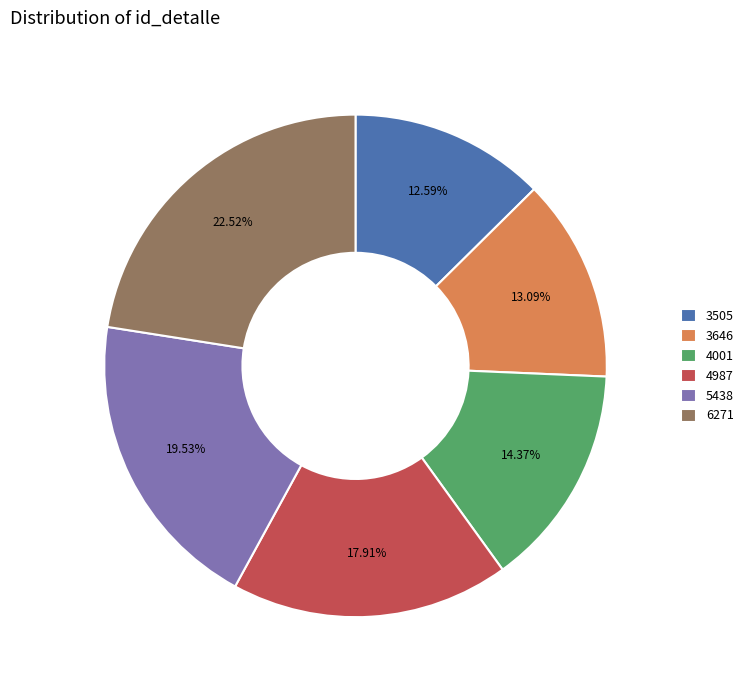

What percentage is the 3646 slice, to the nearest percent?

13%